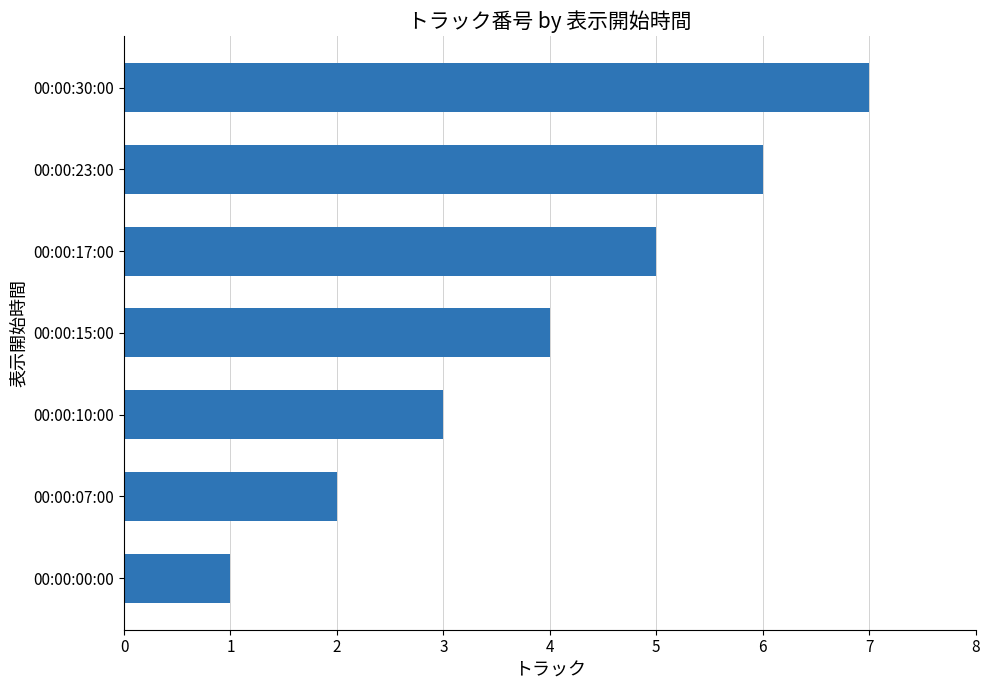

How many values are between 2 and 6?

5